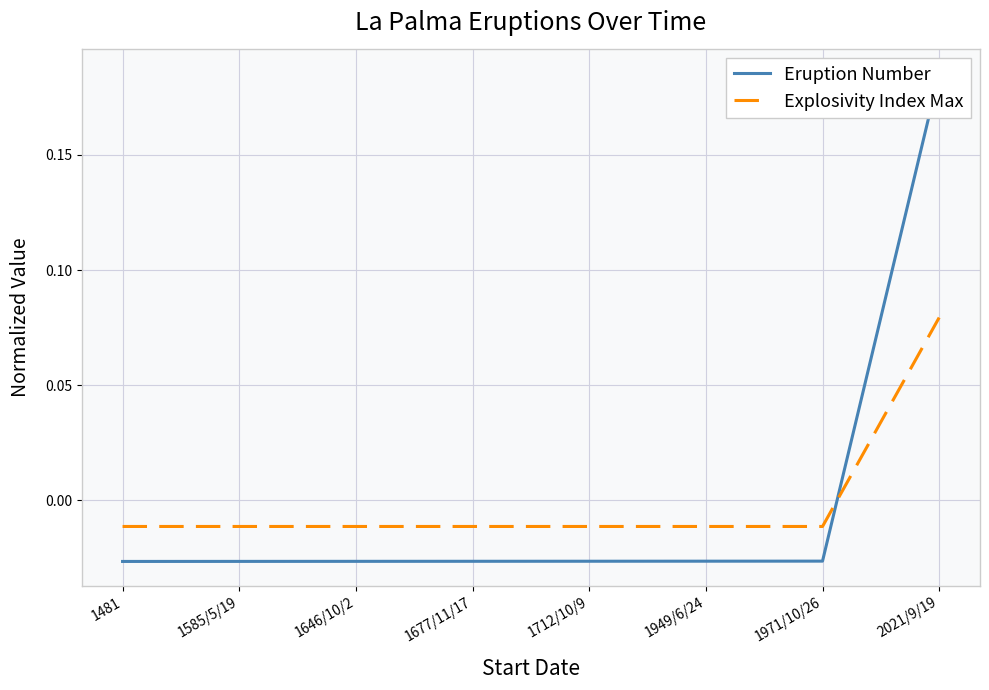

How many series are shown in this chart?

2